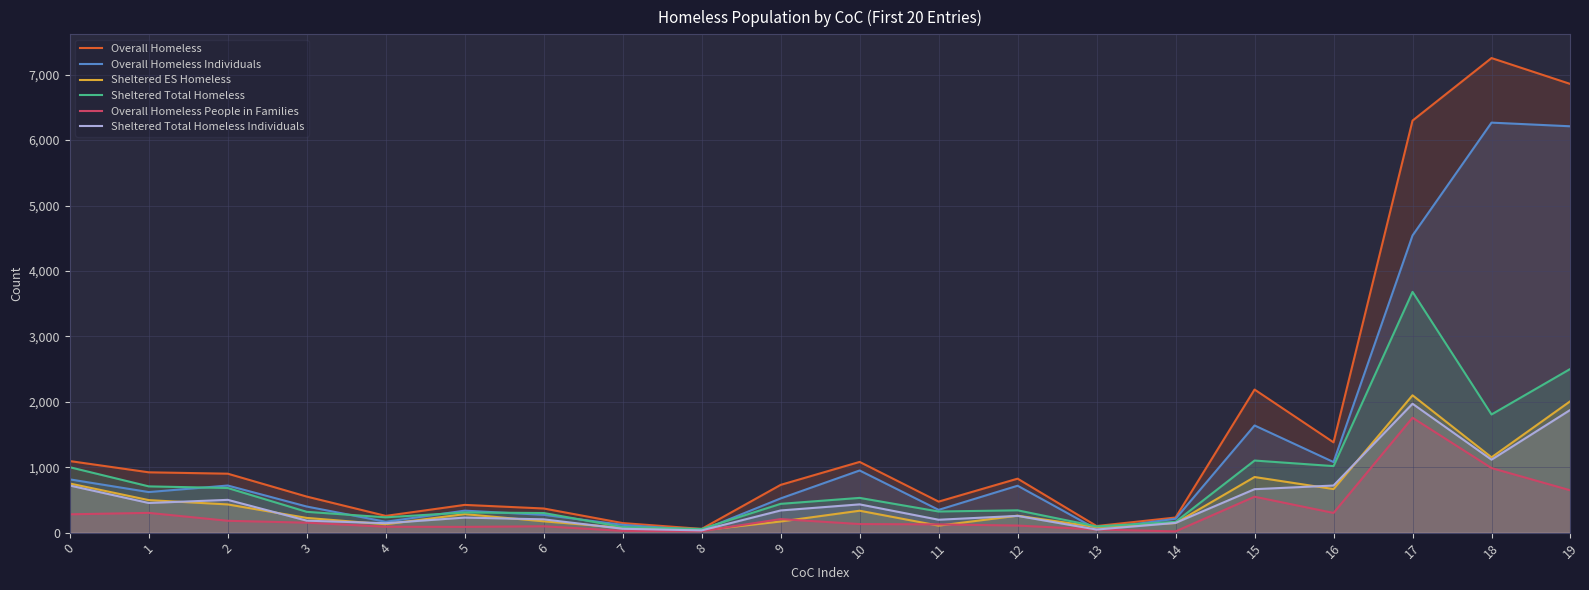

Which category has the lowest value across all series?

14